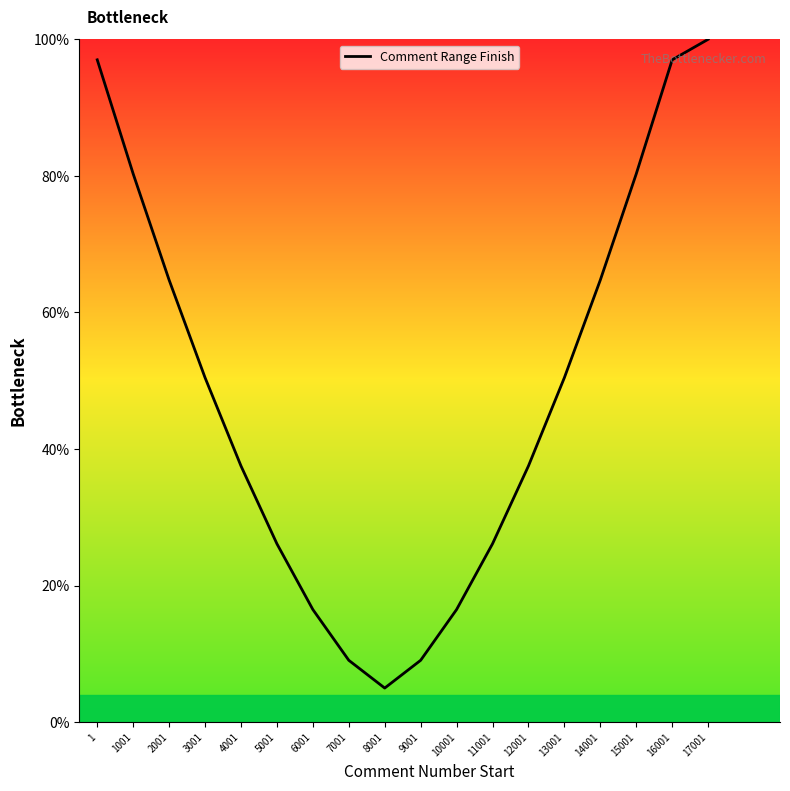

What is the ratio of the value at 1 to the value at 4001?

2.6